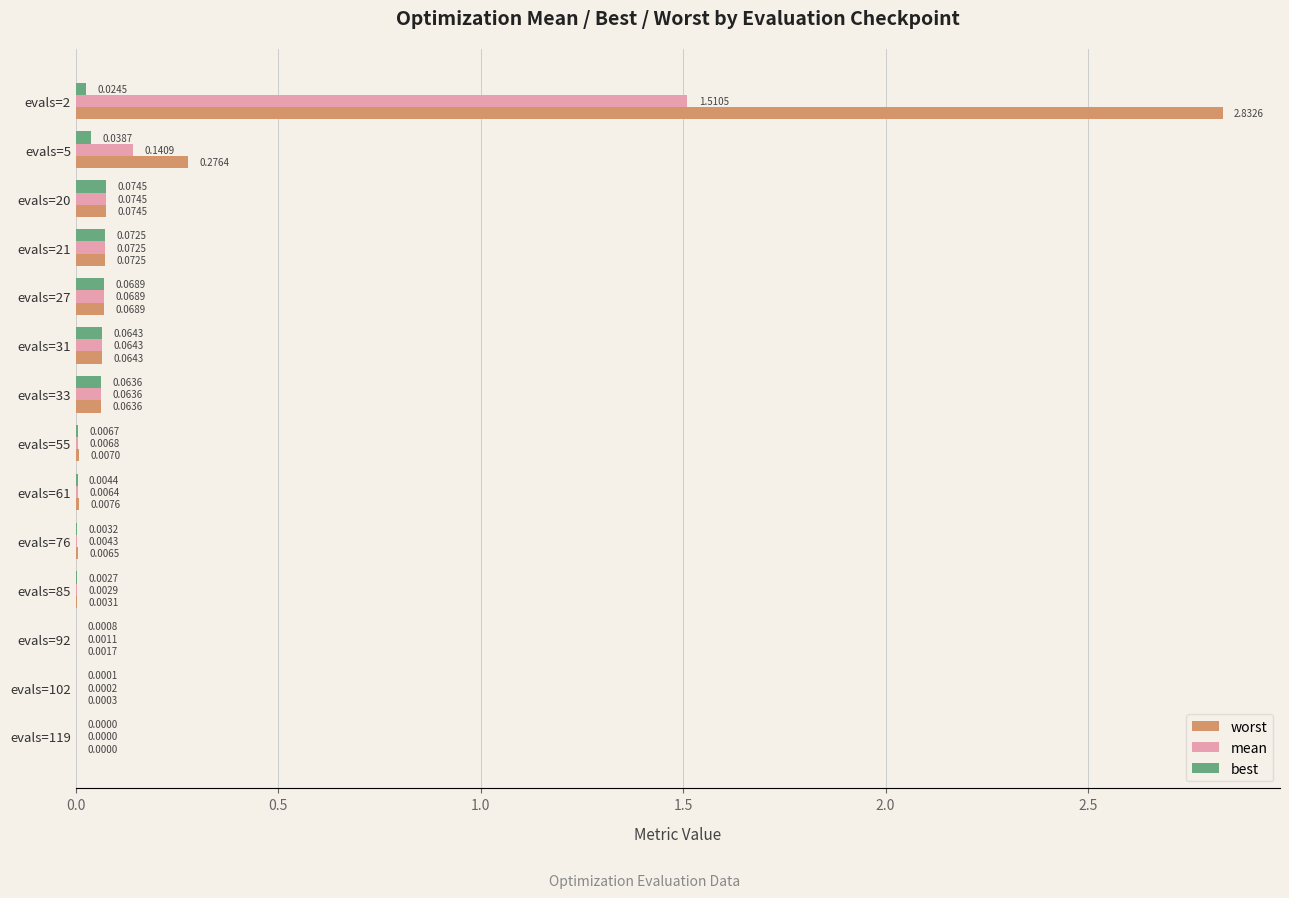

How many series are shown in this chart?

3